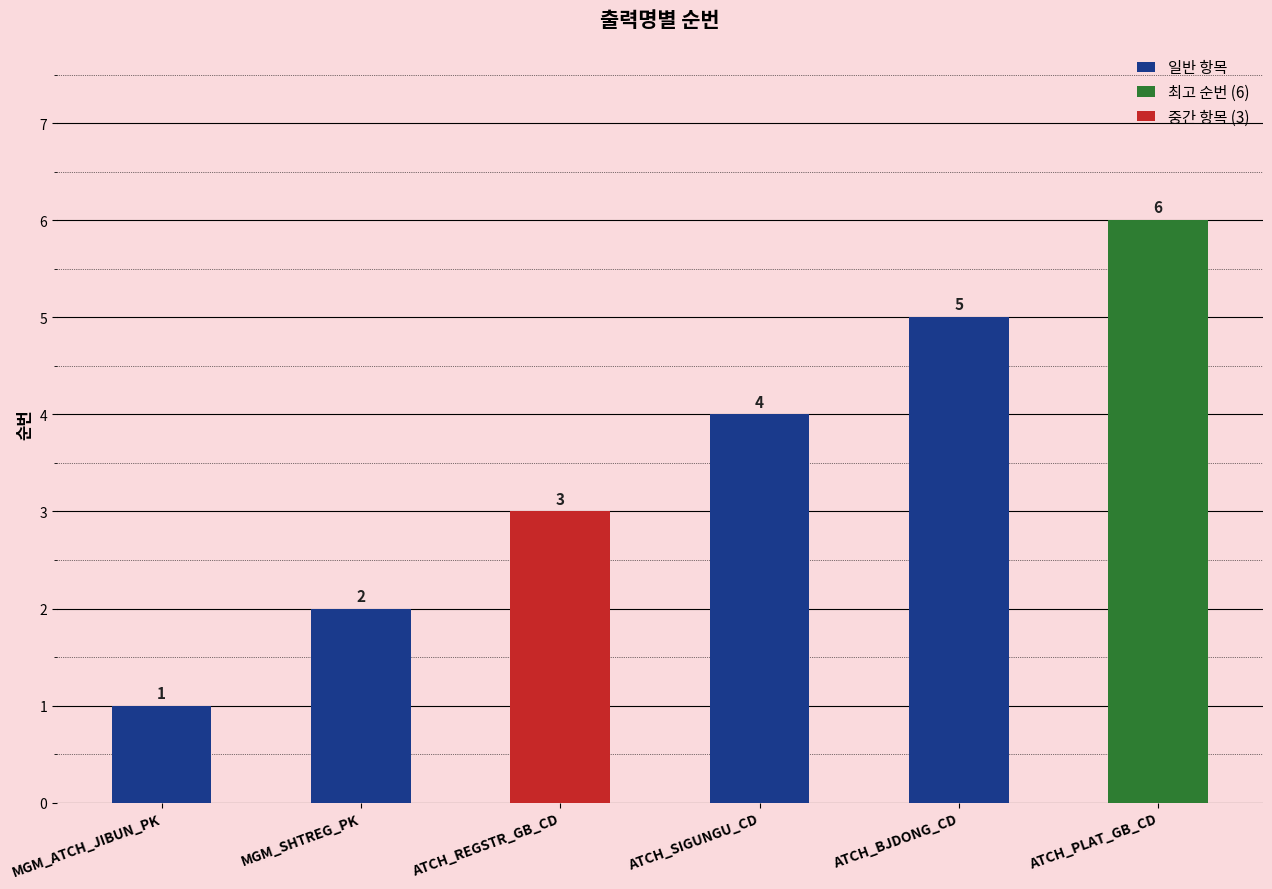

Which label corresponds to the largest value in the chart?

ATCH_PLAT_GB_CD